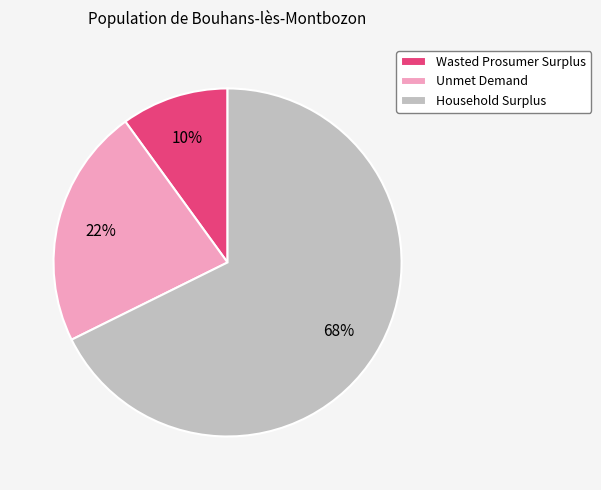

What is the smallest slice in the pie chart?

Wasted Prosumer Surplus